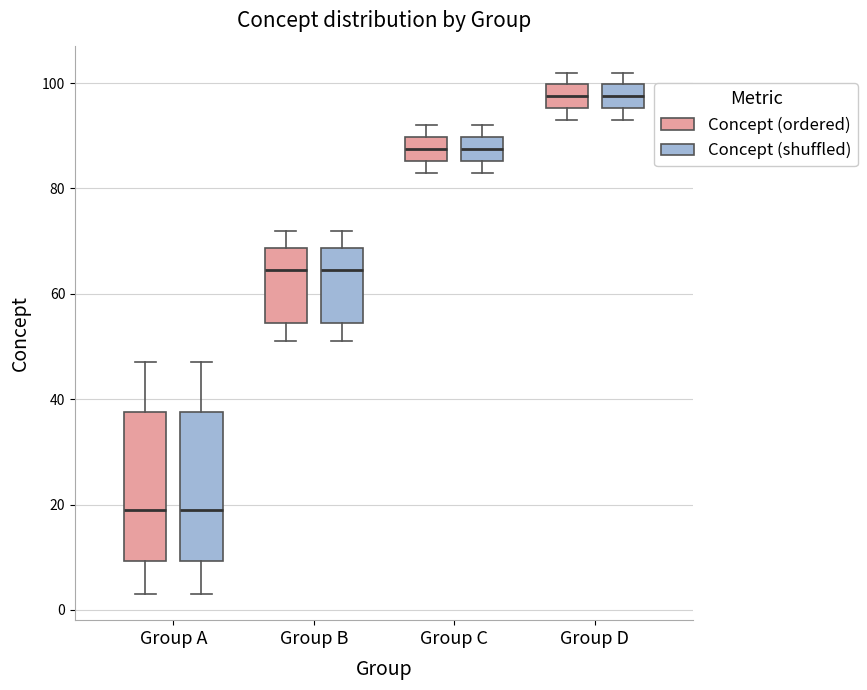

Reading left to right, transcribe this box plot: for each box, give where its median line is, the range the box spans, and where its two whiskers end, as read against the y-axis. The values are not printed on the chart, so give them approximately, as read against the axis.

Group A (Concept (ordered)): median 20, box 10 to 38, whiskers 4 to 48
Group A (Concept (shuffled)): median 20, box 10 to 38, whiskers 4 to 48
Group B (Concept (ordered)): median 64, box 54 to 68, whiskers 52 to 72
Group B (Concept (shuffled)): median 64, box 54 to 68, whiskers 52 to 72
Group C (Concept (ordered)): median 88, box 86 to 90, whiskers 84 to 92
Group C (Concept (shuffled)): median 88, box 86 to 90, whiskers 84 to 92
Group D (Concept (ordered)): median 98, box 96 to 100, whiskers 94 to 102
Group D (Concept (shuffled)): median 98, box 96 to 100, whiskers 94 to 102